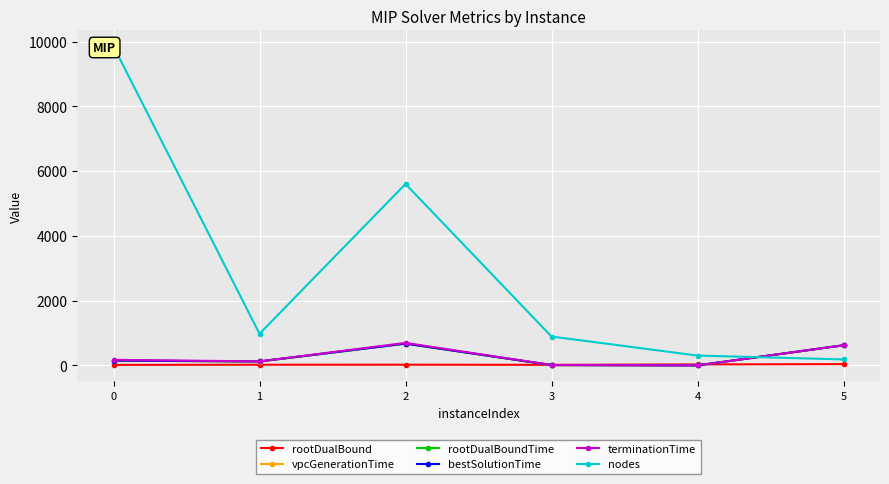

Reading left to right, transcribe all the data shown in this chart.

rootDualBound: 18.5	22.0	23.2	19.0	31.5	40.9
vpcGenerationTime: 149.3	121.7	673.9	9.9	1.3	622.4
rootDualBoundTime: 149.9	122.3	674.8	10.6	1.7	623.0
bestSolutionTime: 151.0	124.6	675.2	11.9	1.8	623.4
terminationTime: 173.6	125.4	696.4	13.7	2.5	623.5
nodes: 9850.0	977.0	5603.0	893.0	305.0	187.0